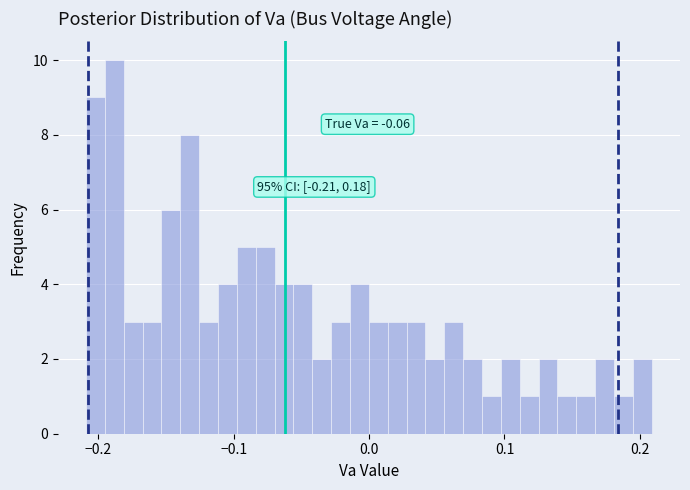

Read against the x-axis, roughly where is the centre of the tallest bar?

-0.19